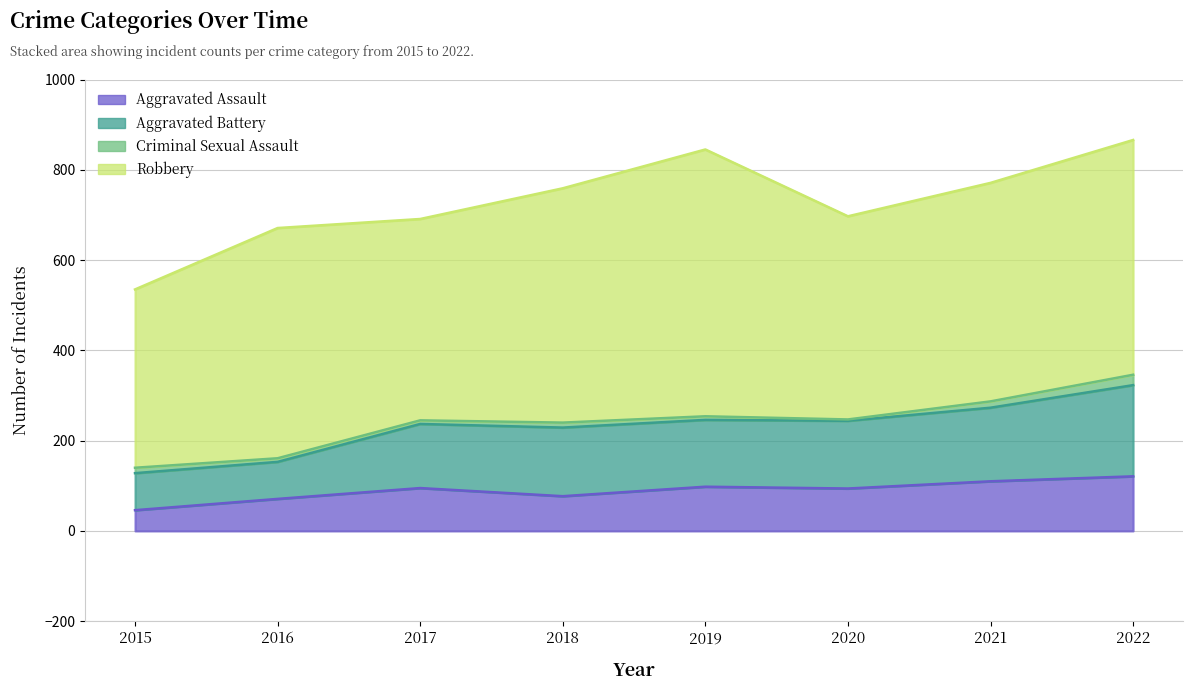

How many values in the Aggravated Assault series are below 95?

4